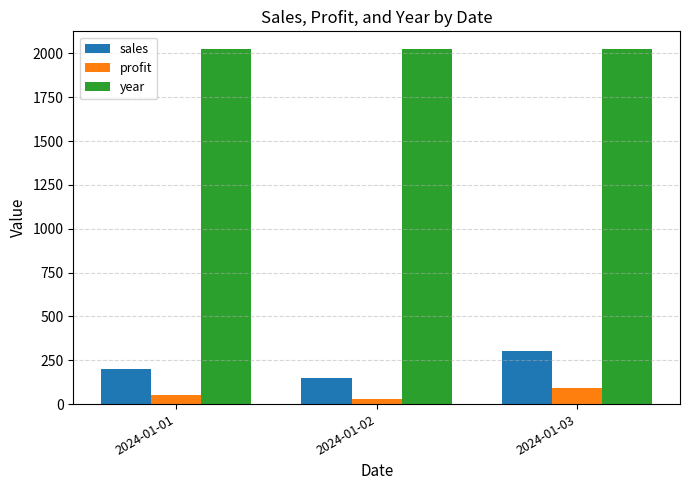

Which series has the largest total across all categories?

year